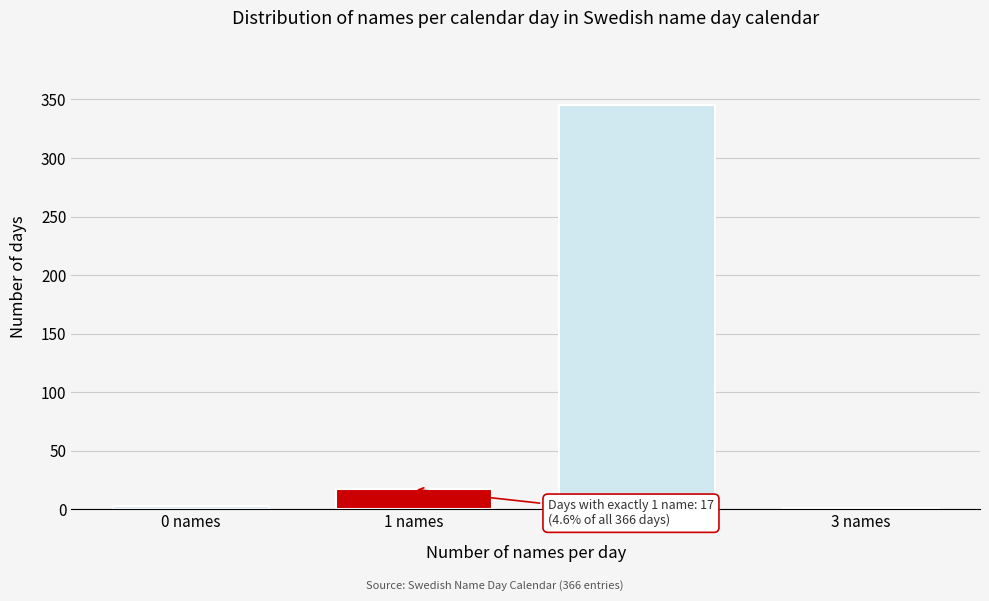

Reading left to right, extract all data points from this chart.

0 names=3	1 names=17	2 names=345	3 names=1